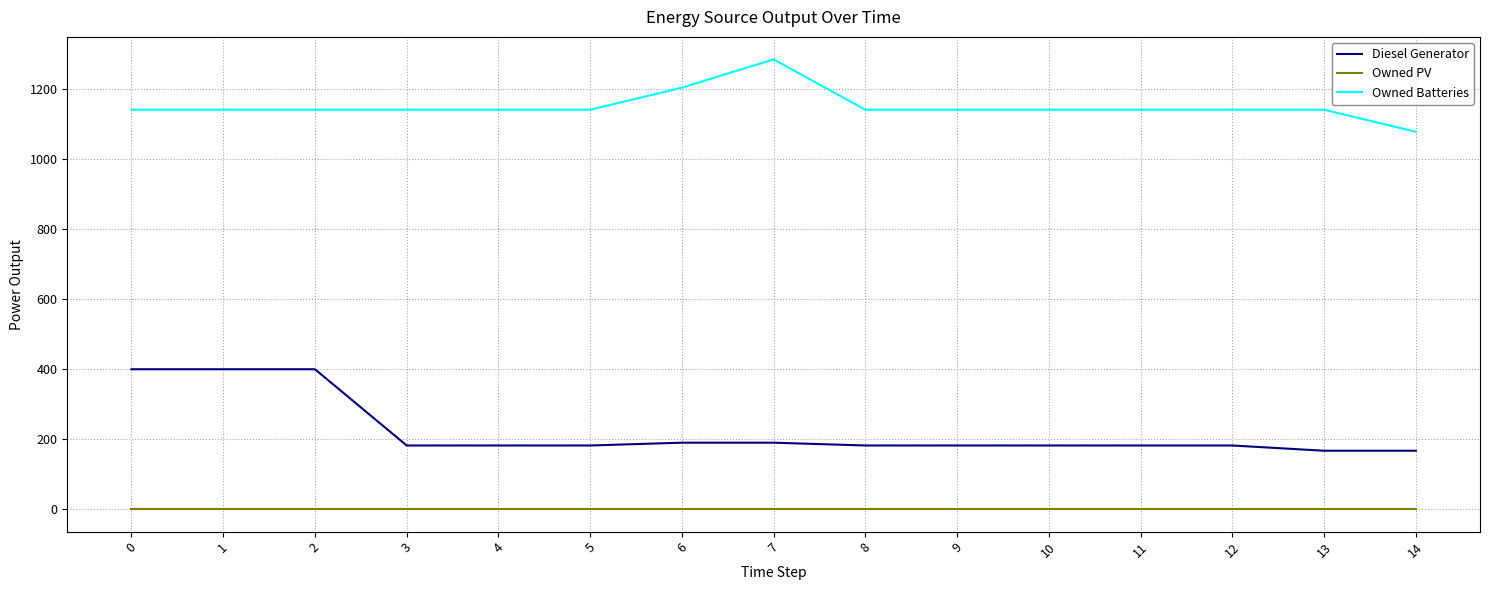

Reading left to right, extract all data points from this chart.

Diesel Generator: 0=400	1=400	2=400	3=182	4=182	5=182	6=190	7=190	8=182	9=182	10=182	11=182	12=182	13=167	14=167
Owned PV: 0=0	1=0	2=0	3=0	4=0	5=0	6=0	7=0	8=0	9=0	10=0	11=0	12=0	13=0	14=0
Owned Batteries: 0=1142	1=1142	2=1142	3=1142	4=1142	5=1142	6=1205	7=1286	8=1142	9=1142	10=1142	11=1142	12=1142	13=1142	14=1079